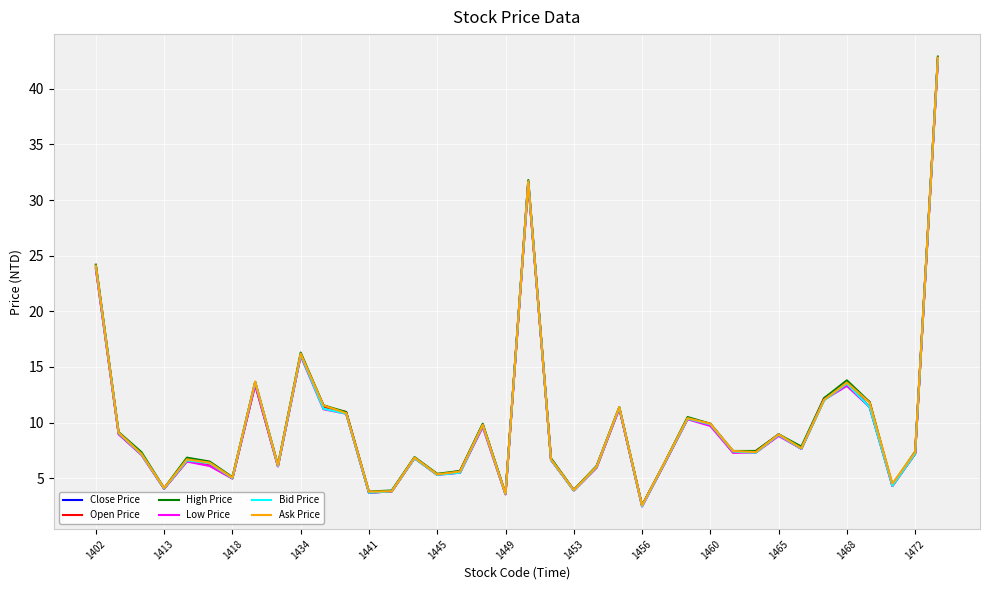

What is the maximum value for High Price?

42.9